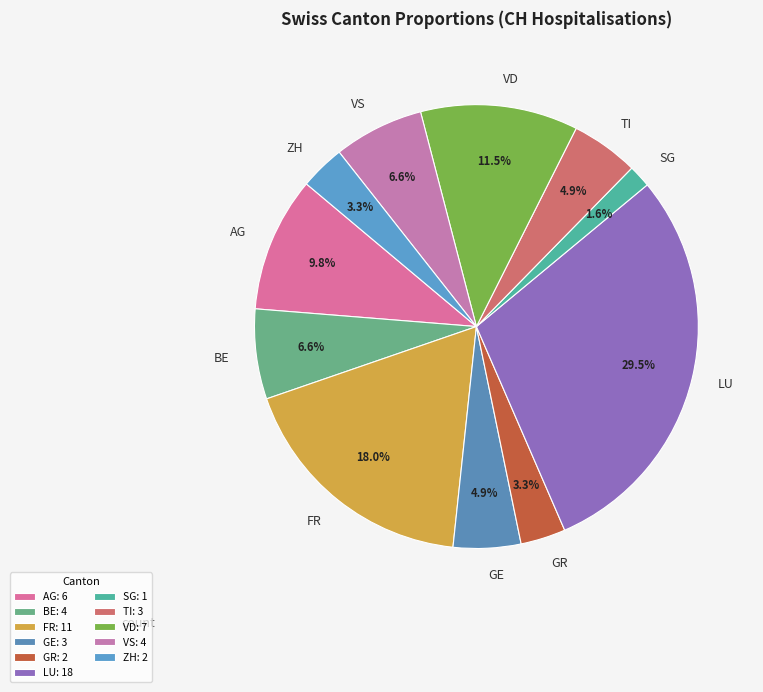

Is the sum of AG and TI greater than half?

No